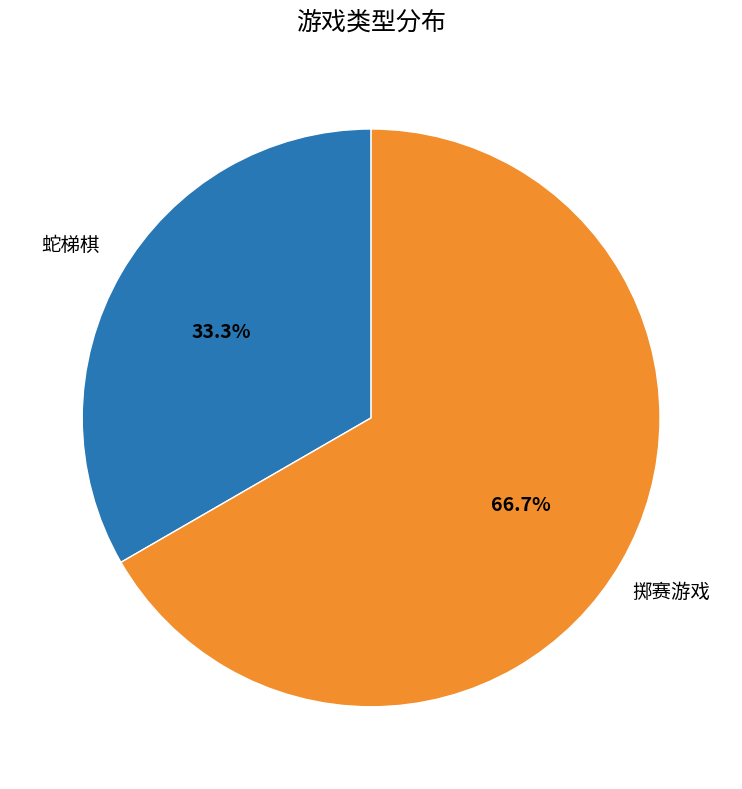

Is there any slice that represents more than half of the pie?

Yes